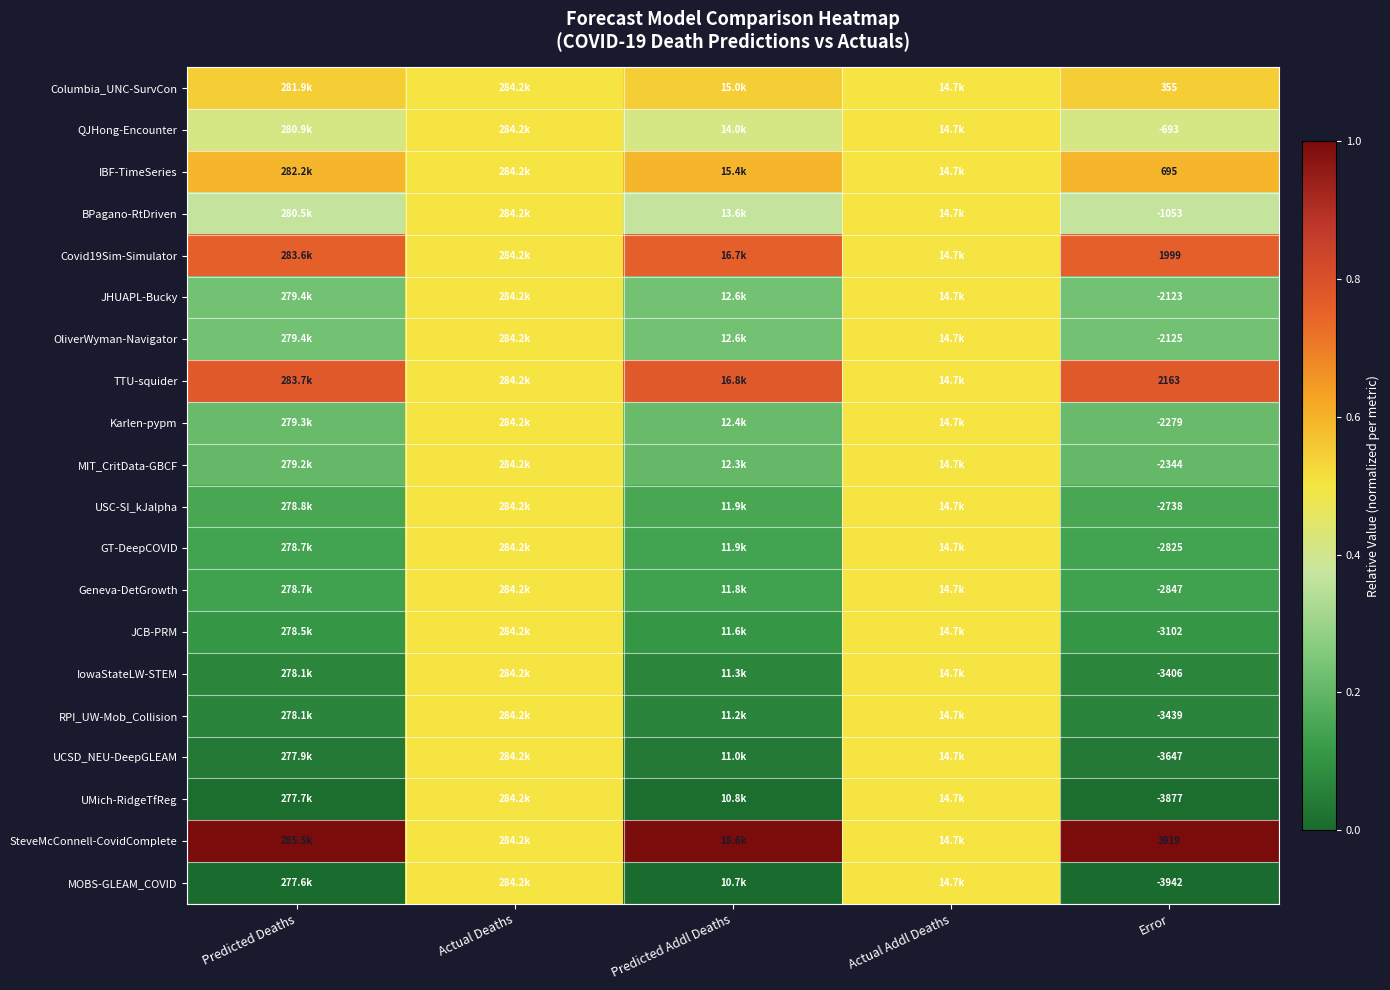

Count the number of categories in the chart.

5